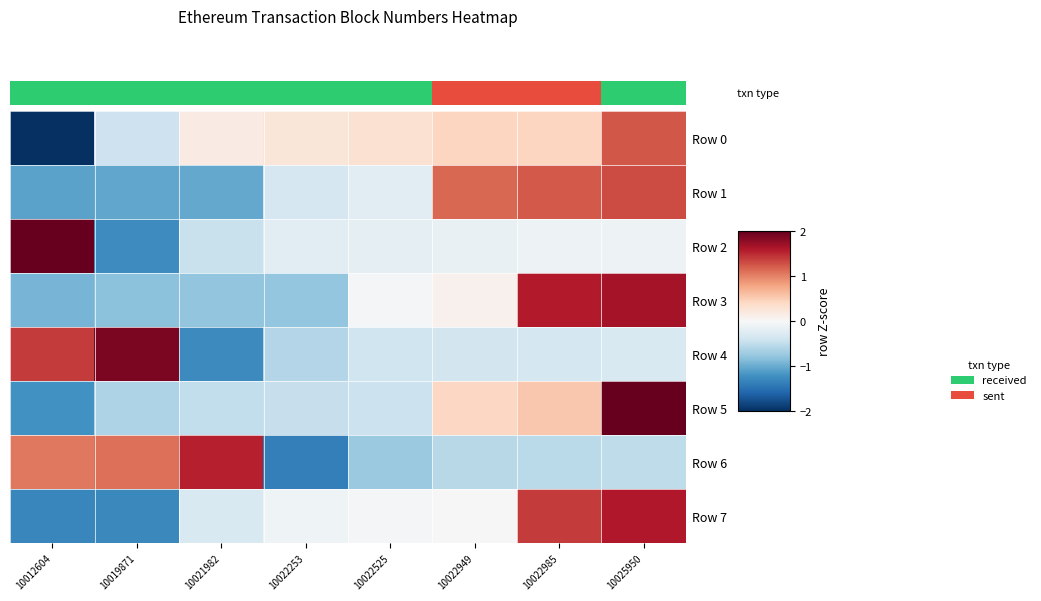

Between 10022253 and 10022525, which is larger?

10022525